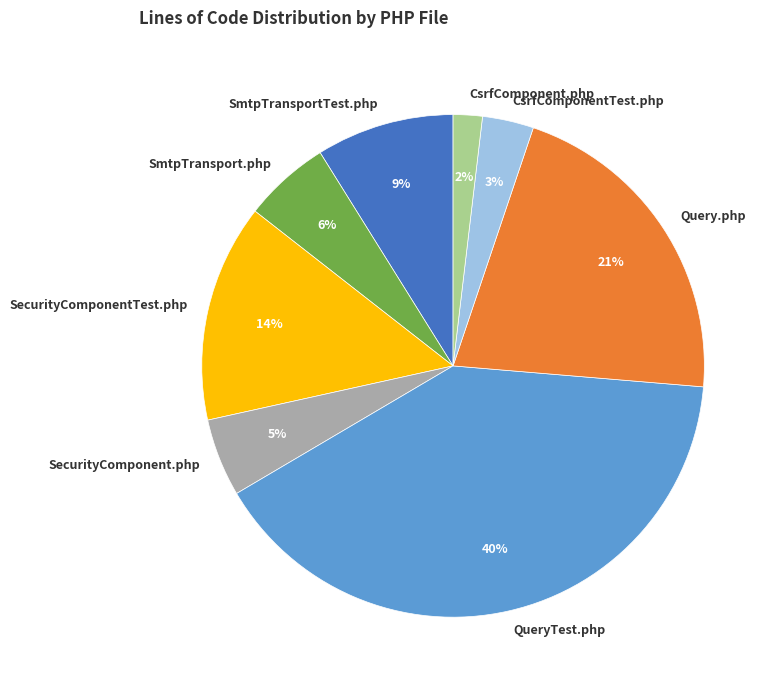

The SecurityComponent.php slice represents 5% of the pie. True or false?

True